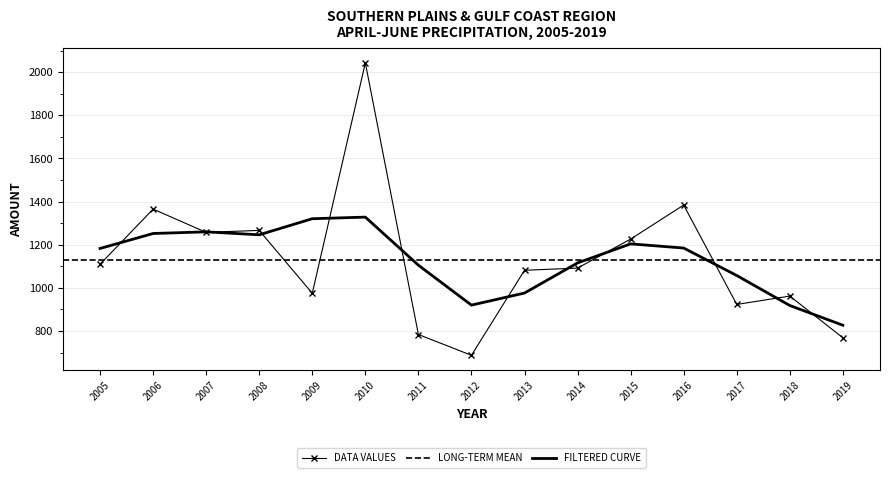

What is the change in value from 2007 to 2018?

-295.5